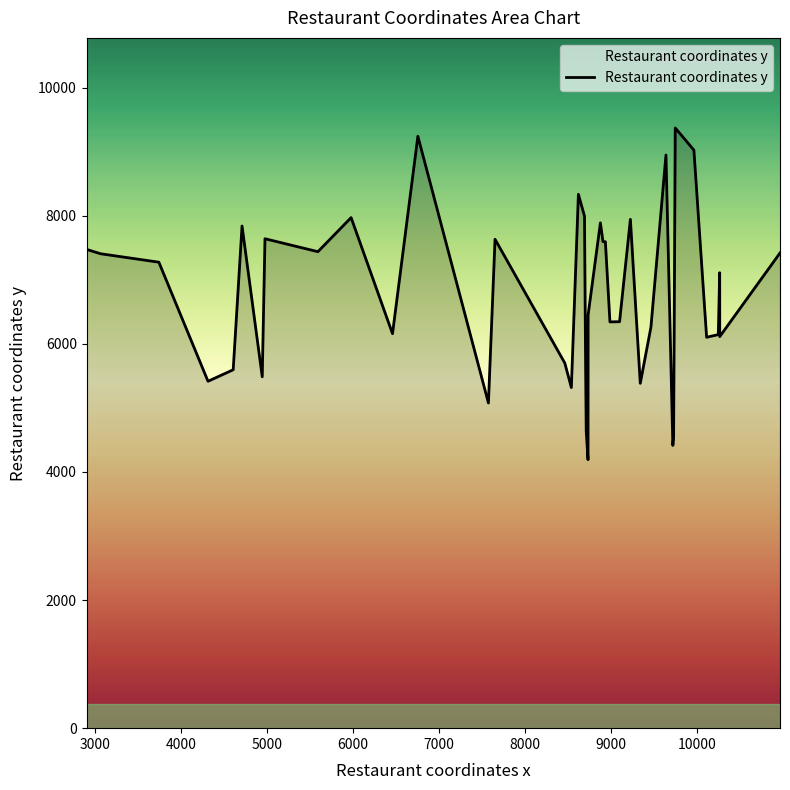

What is the greatest value displayed?

9370